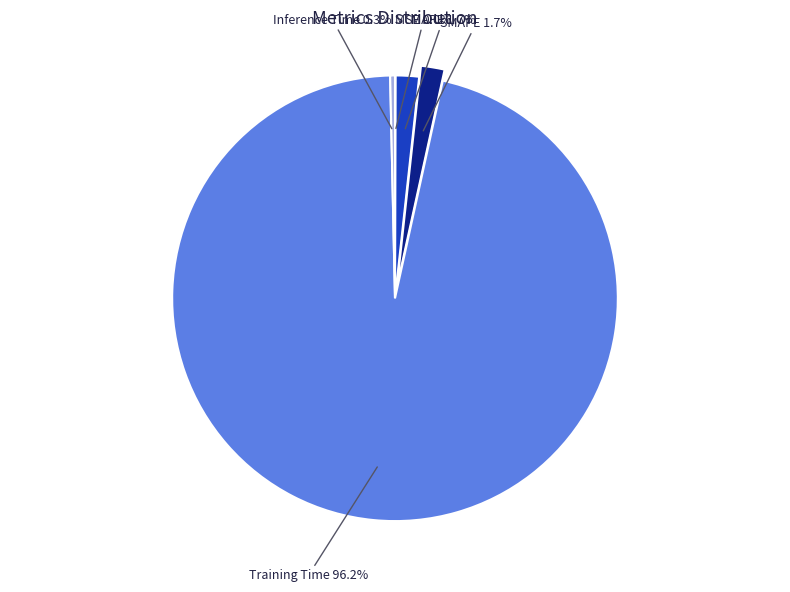

To the nearest percent, what is the difference between the largest and smallest slice percentages?

96%